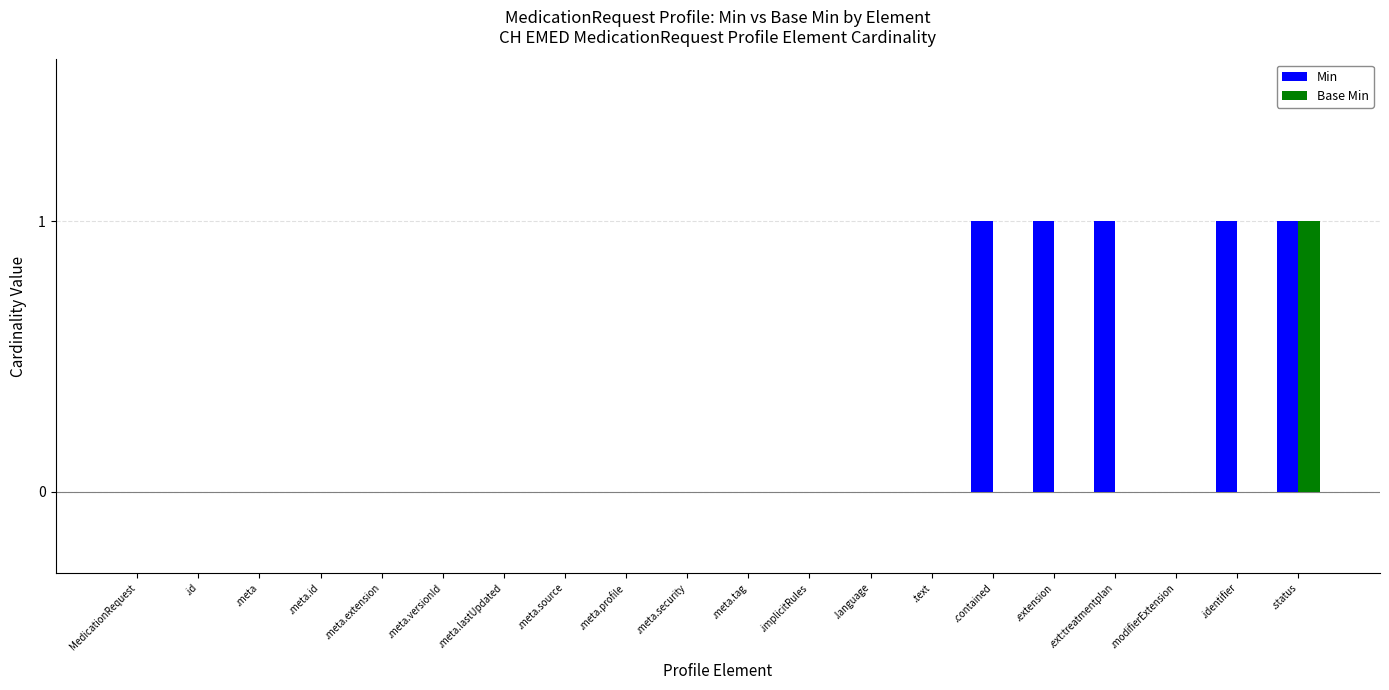

At which category is the sum across all series the highest?

.status